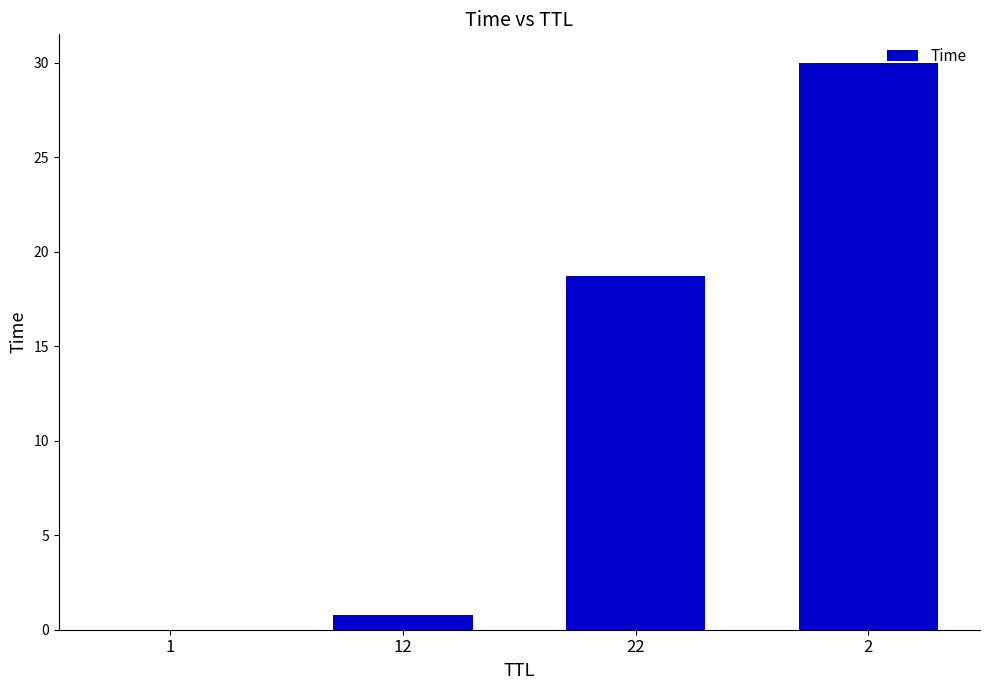

How many categories are shown in the chart?

4